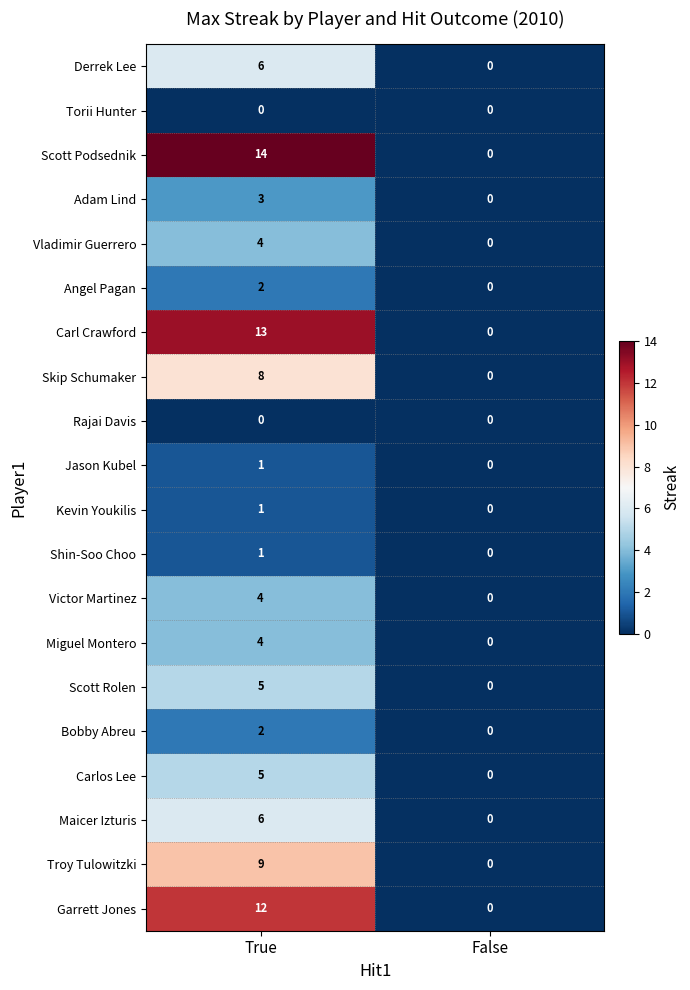

What is the difference between the maximum and minimum values in the Scott Rolen series?

5